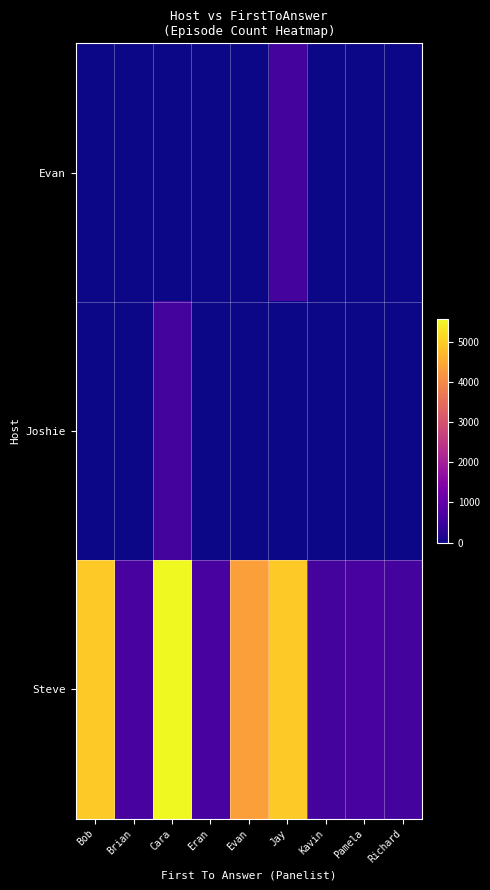

Which series has the largest total across all categories?

Steve